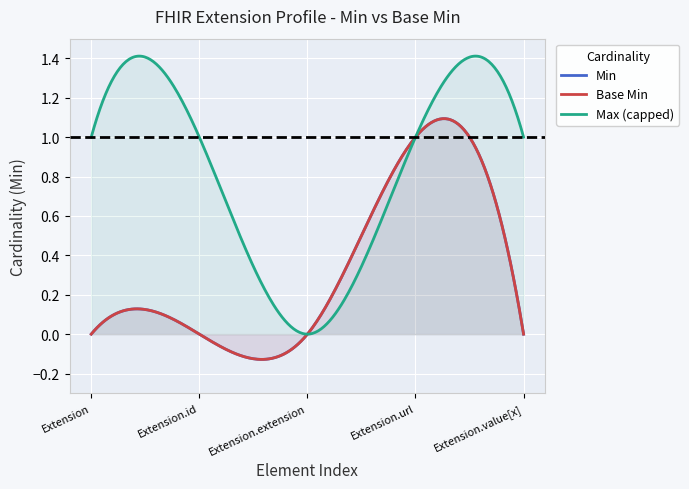

Which label corresponds to the smallest value in the chart?

Extension